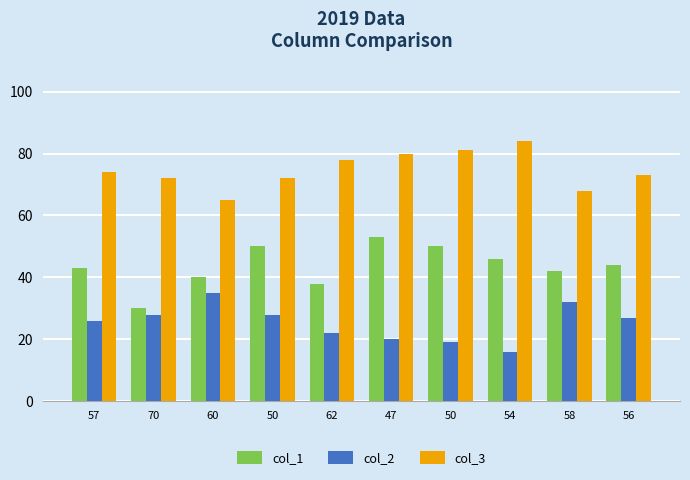

At 56, list the series in order from smallest to largest.

col_2, col_1, col_3